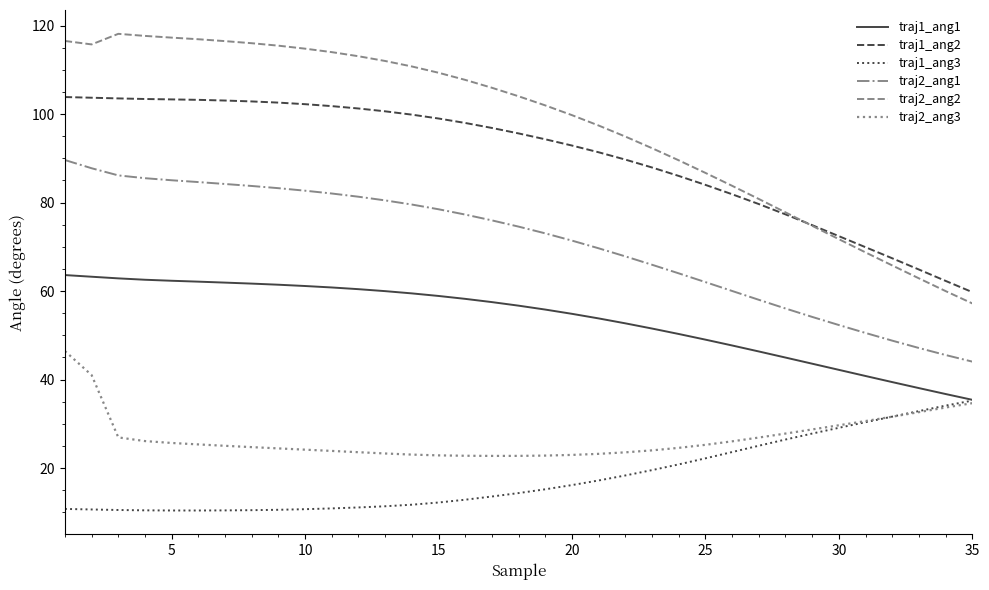

How many distinct data groups are displayed?

6